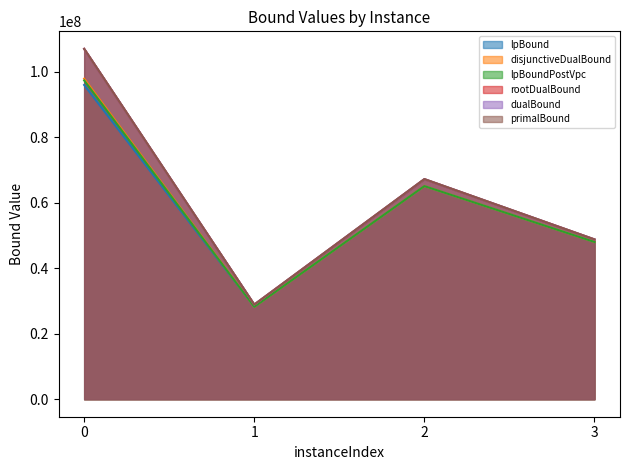

True or false: lpBound and lpBoundPostVpc cross at least once.

False